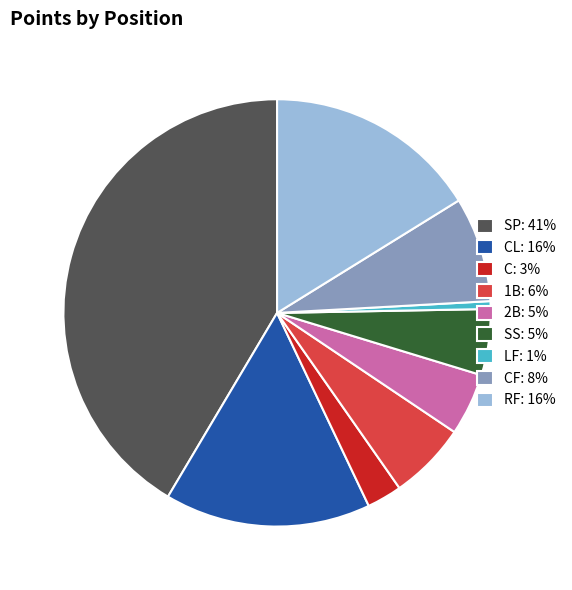

Count the number of slices in the pie.

9